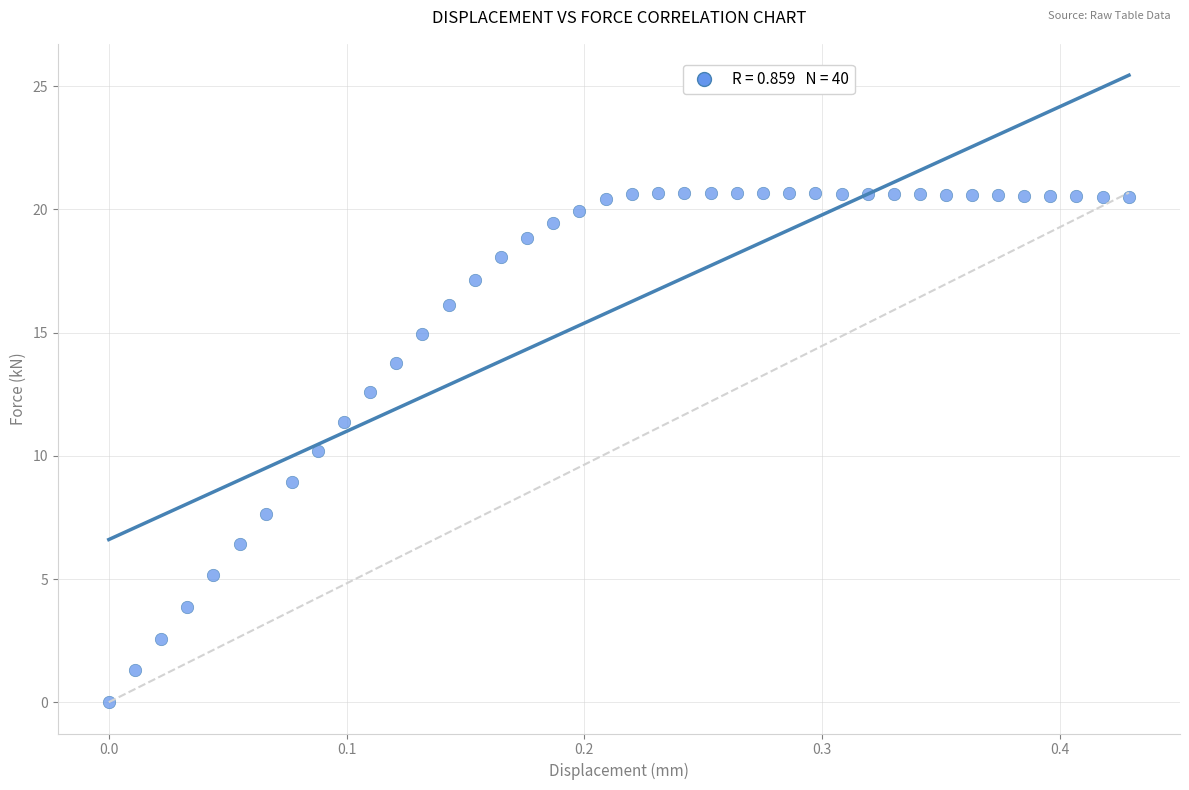

What is the range of Y values (max minus min)?

20.7